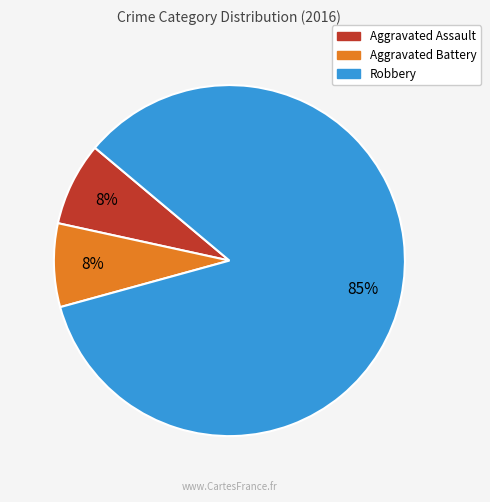

To the nearest percent, what is the average slice percentage?

33%